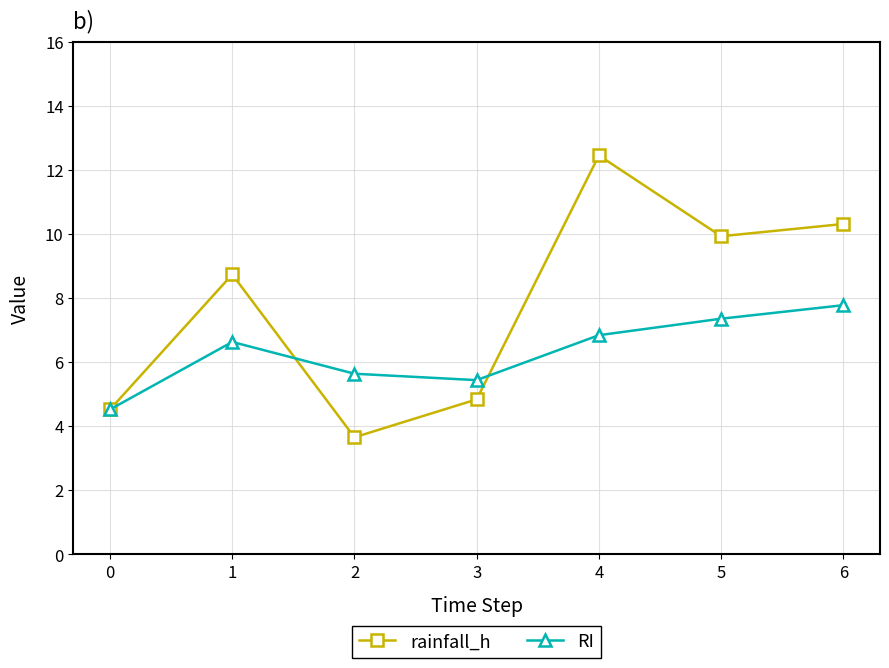

Rank the series by their average value, from lowest to highest.

RI, rainfall_h